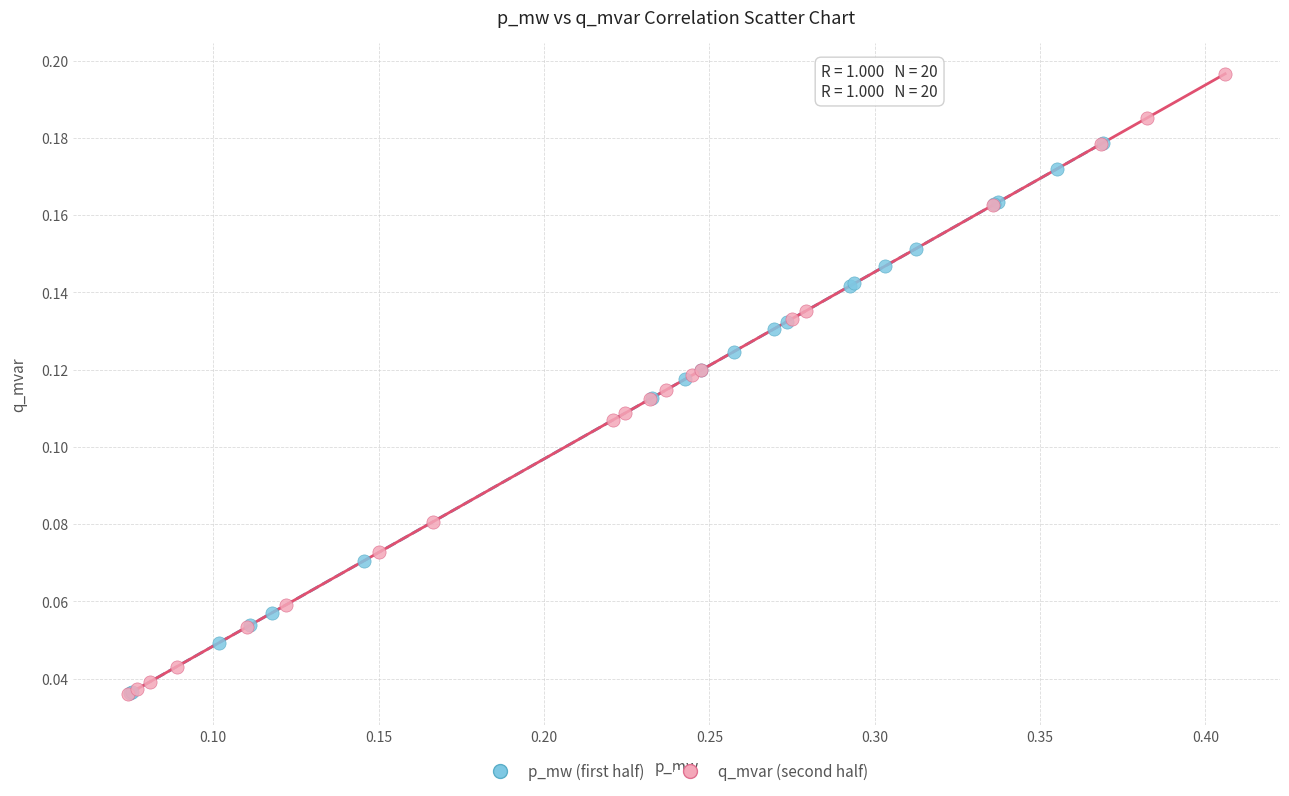

Which series contains the highest Y value?

q_mvar (second half)